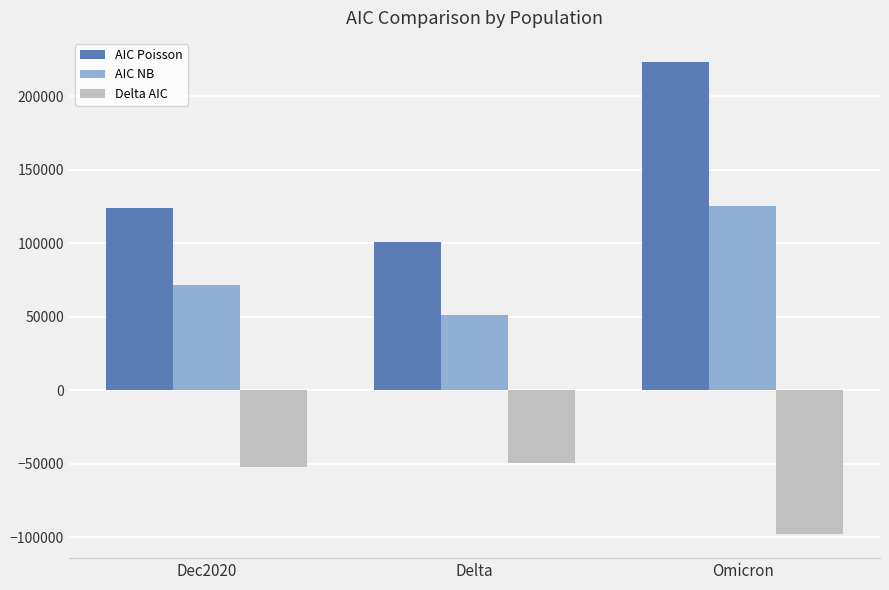

What is the lowest value of the Delta AIC series?

-97970.7